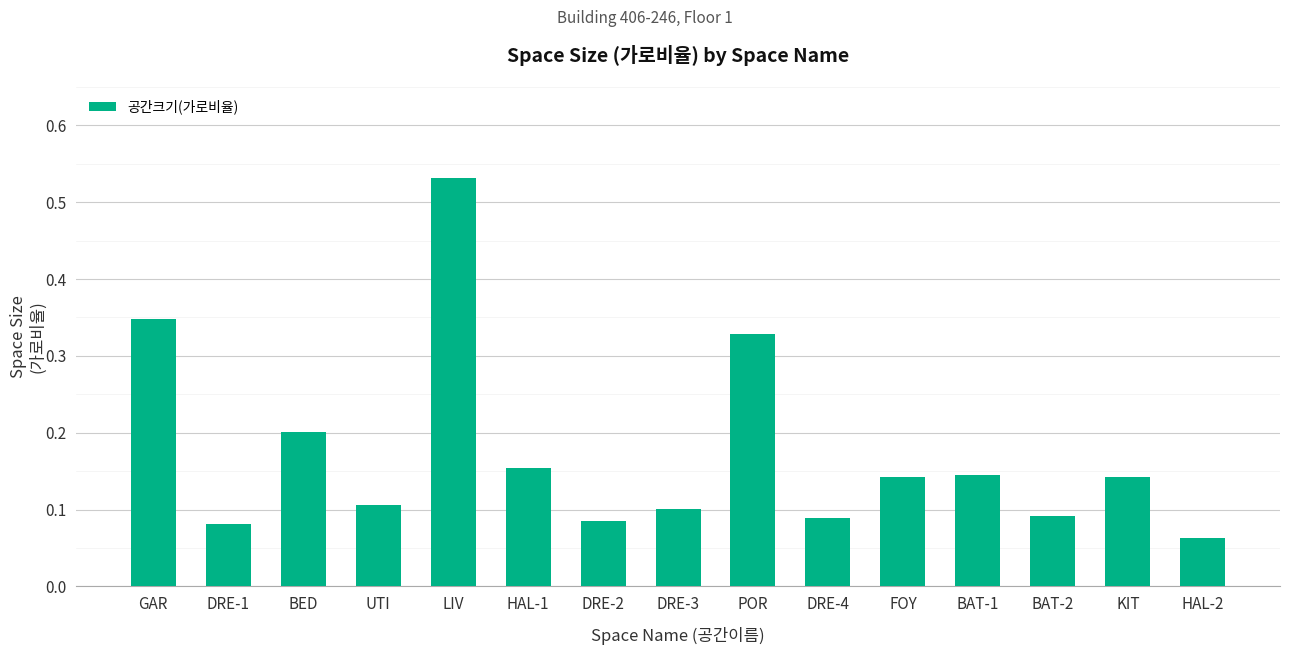

Which label corresponds to the largest value in the chart?

LIV